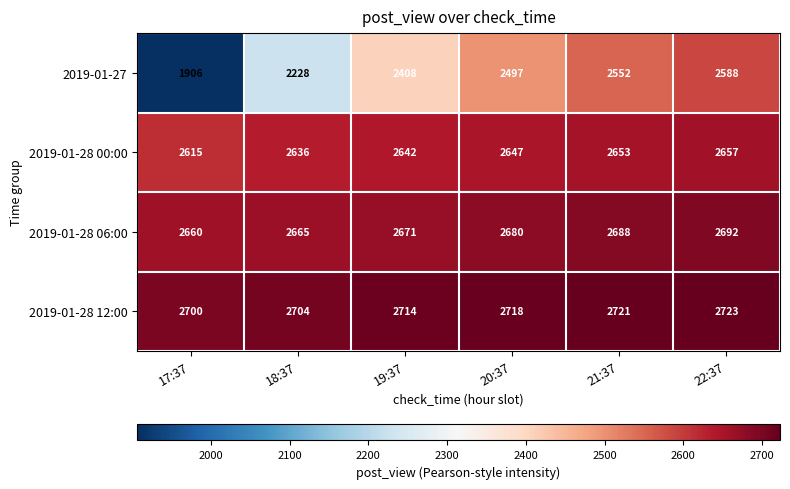

List the series in order of their peak value, highest first.

2019-01-28 12:00, 2019-01-28 06:00, 2019-01-28 00:00, 2019-01-27